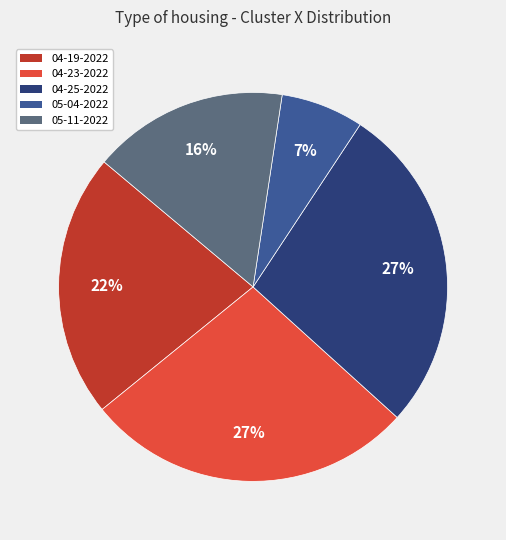

To the nearest percent, what percentage of the pie is 05-04-2022?

7%